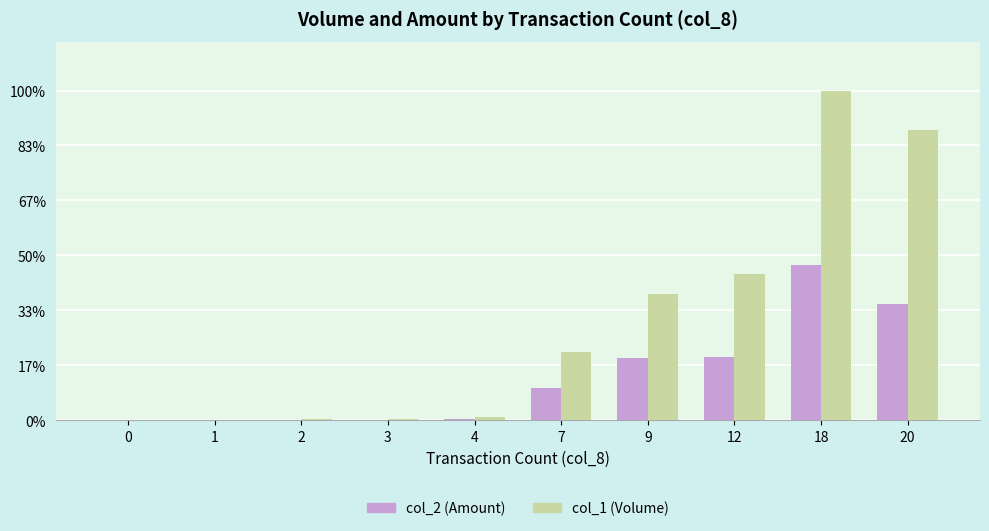

Reading left to right, what are all the values shown in this chart?

col_2 (Amount): 0=0	1=0	2=2400	3=2400	4=5100	7=115560	9=226390	12=231380	18=564840	20=422200
col_1 (Volume): 0=0	1=370	2=5000	3=5000	4=10000	7=248000	9=461000	12=532000	18=1198000	20=1055000